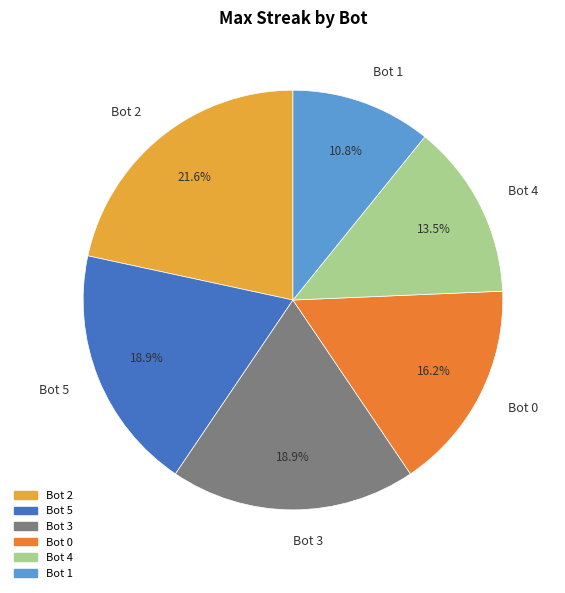

Count the number of slices in the pie.

6